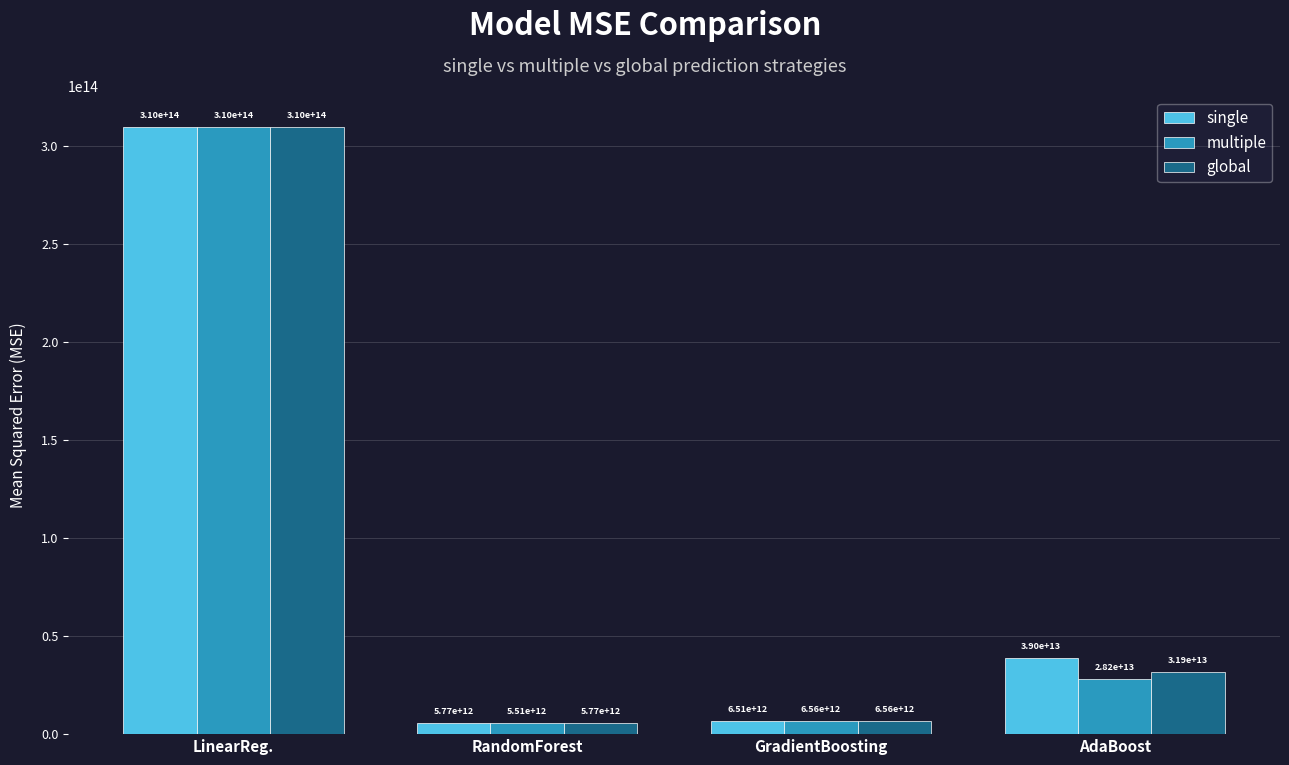

Which series has the largest total across all categories?

single